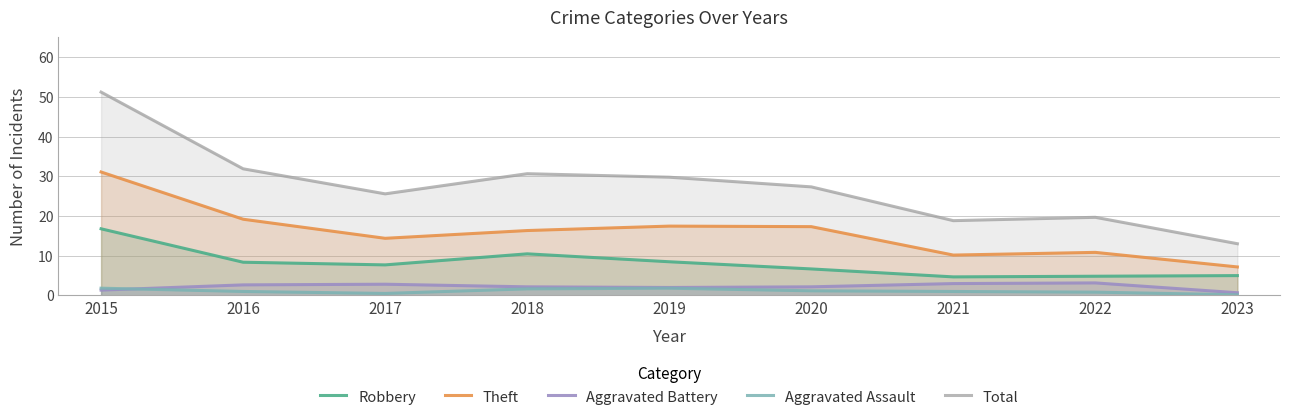

At which label is Aggravated Assault closest to 0?

2023